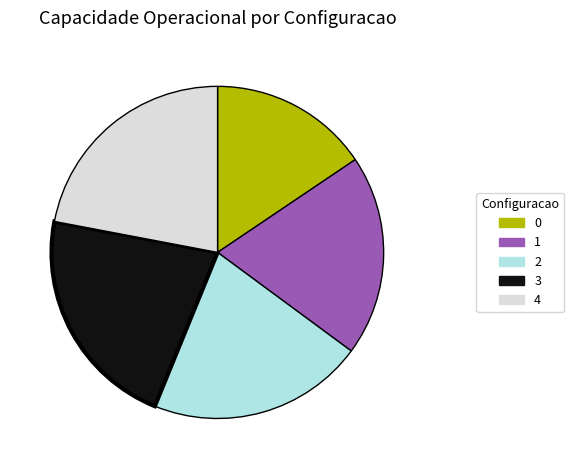

What is the ratio of the value at 2 to the value at 1?

1.1